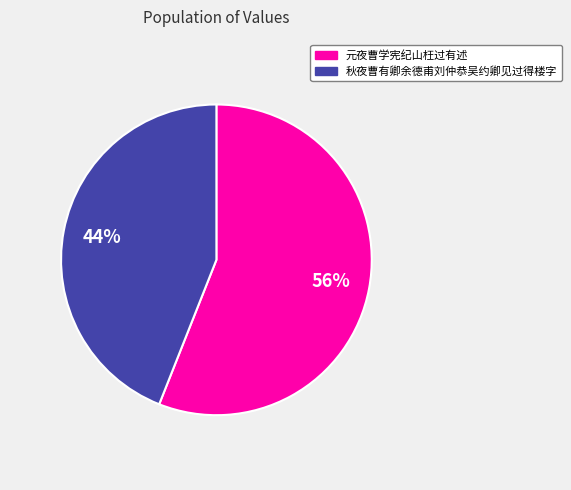

Which category has the biggest portion of the pie?

元夜曹学宪纪山枉过有述